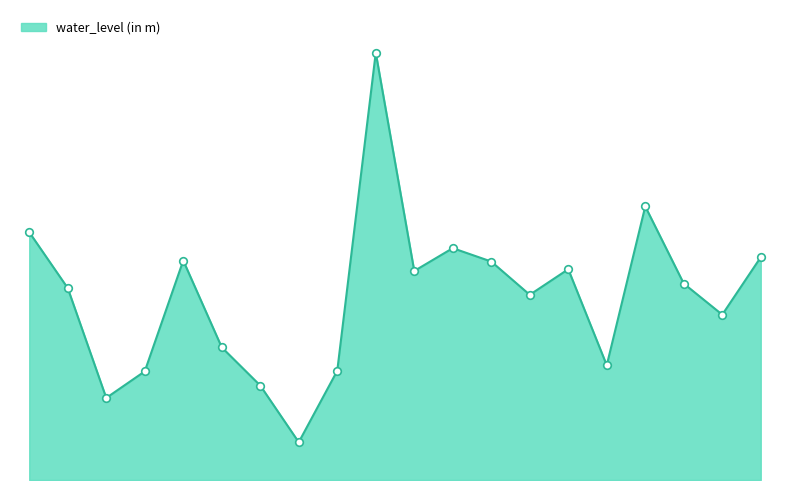

Does the chart have visible grid lines?

No